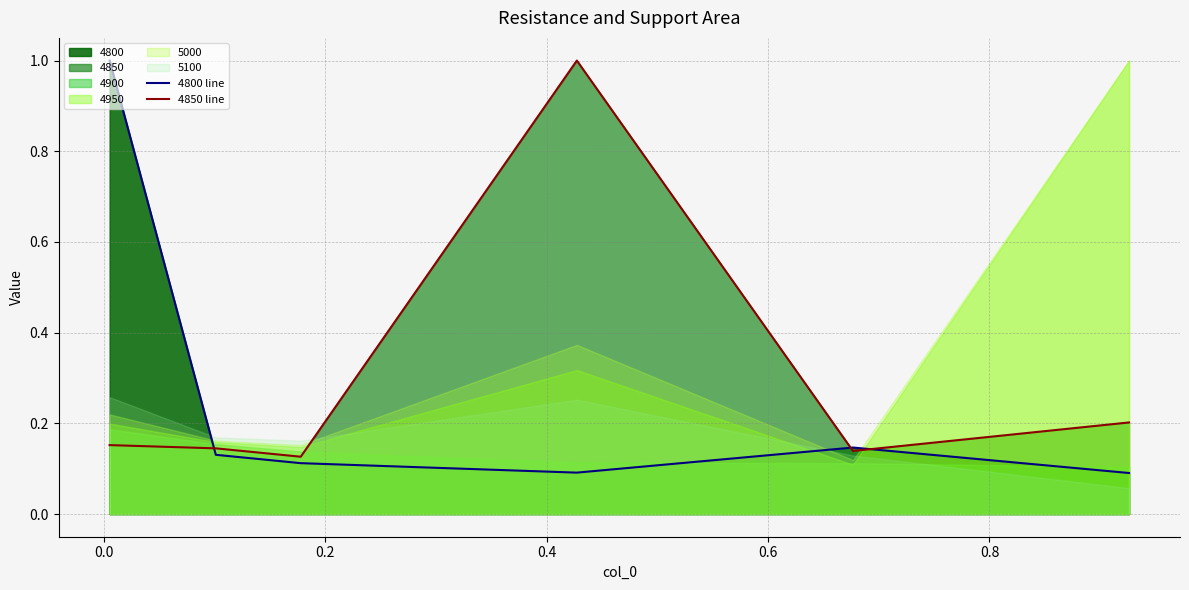

What is the greatest value displayed?

1.0